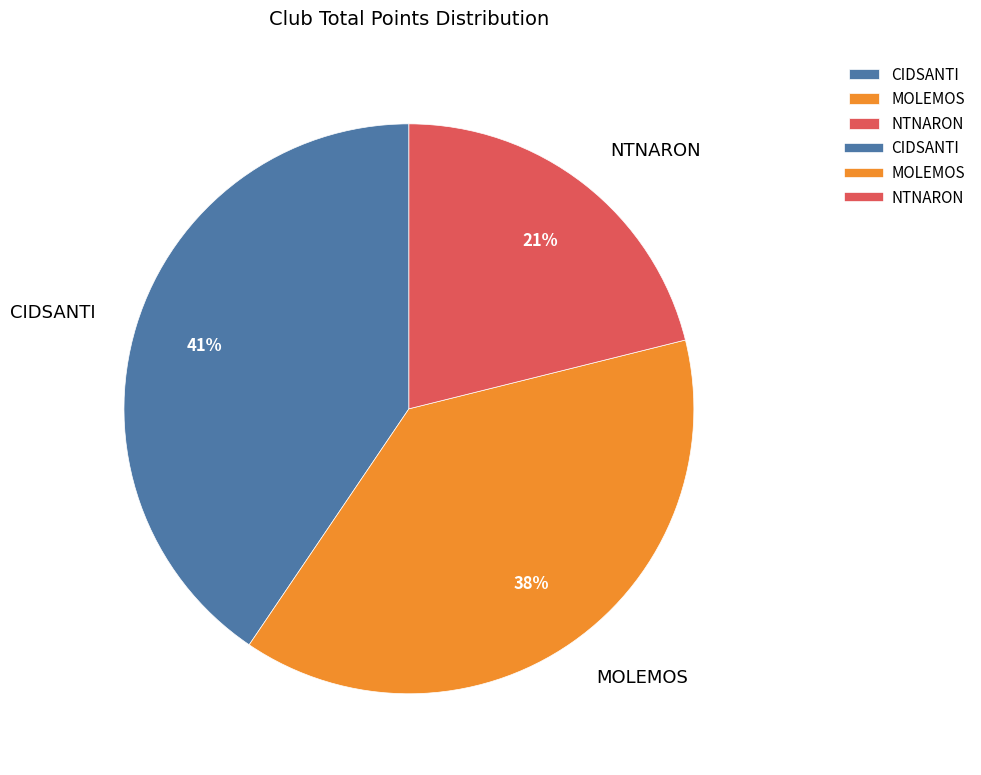

Do CIDSANTI and NTNARON together represent more than half of the pie?

Yes